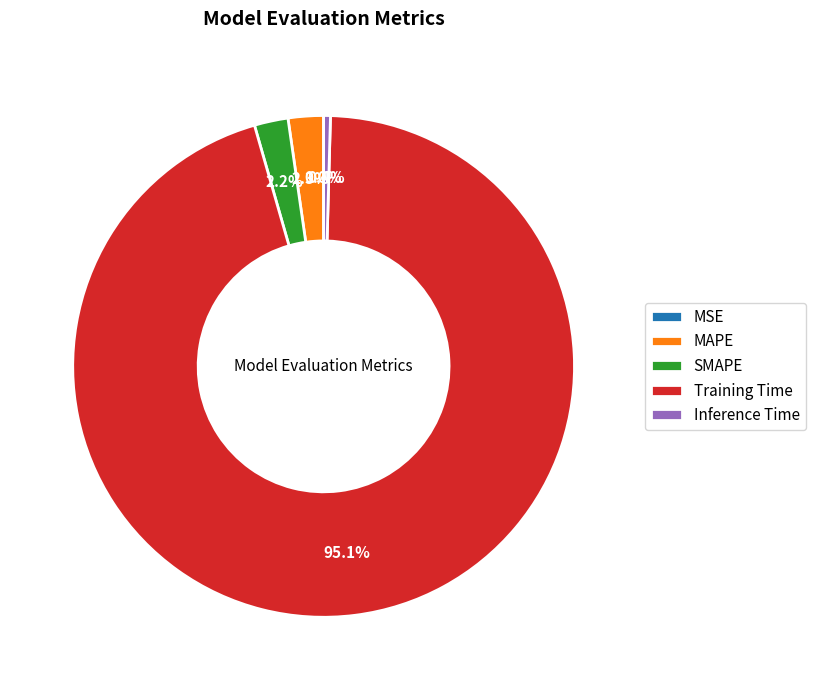

Which slice represents more than half of the pie?

Training Time